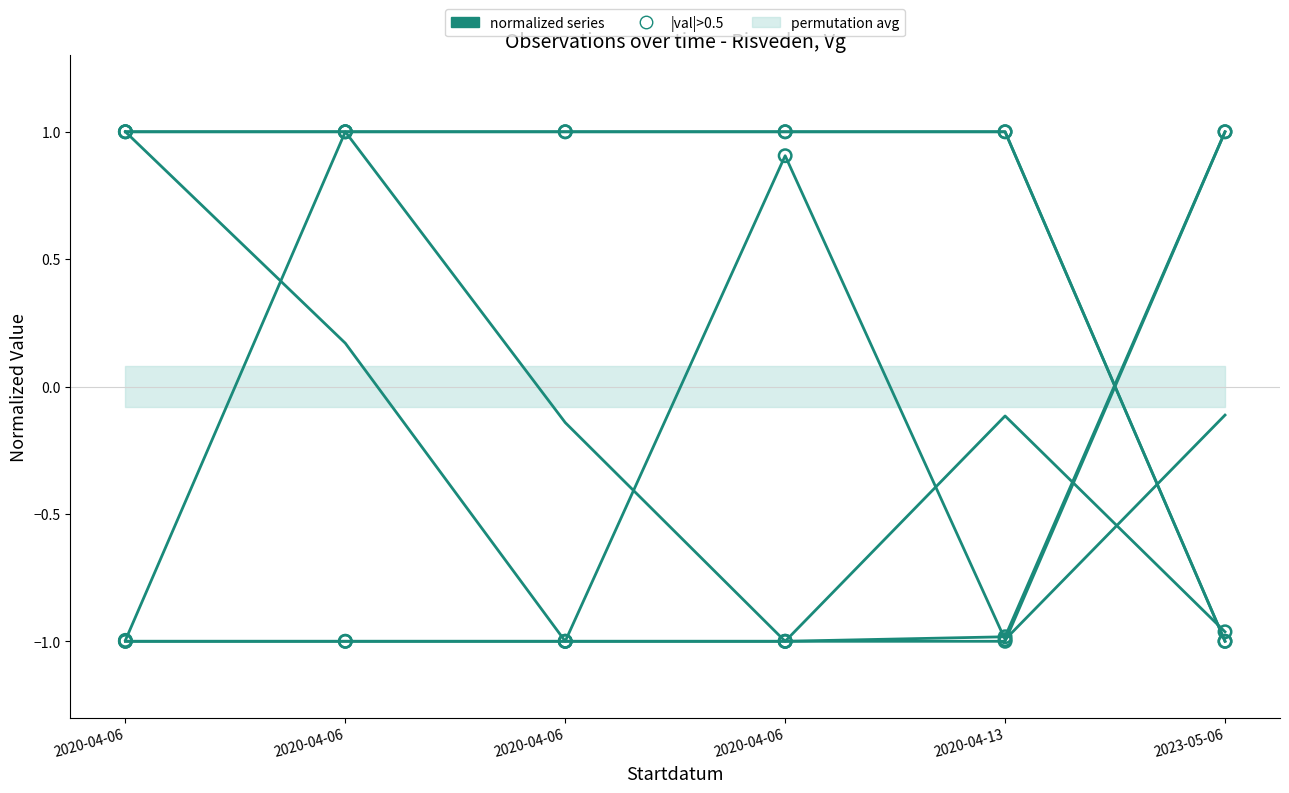

Which series reaches the maximum Y coordinate?

Id